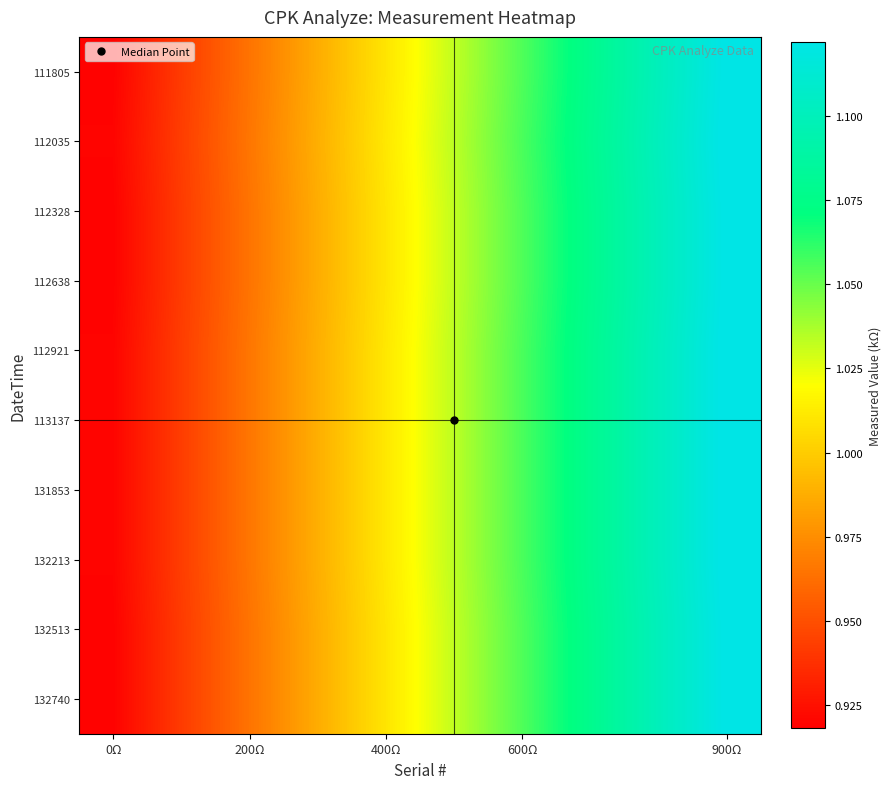

Reading right to left, extract all data points from this chart.

111805: 1.1	1.1	1.1	1.1	1.0	1.0	1.0	1.0	0.9	0.9
112035: 1.1	1.1	1.1	1.1	1.0	1.0	1.0	1.0	0.9	0.9
112328: 1.1	1.1	1.1	1.1	1.0	1.0	1.0	1.0	0.9	0.9
112638: 1.1	1.1	1.1	1.1	1.0	1.0	1.0	1.0	0.9	0.9
112921: 1.1	1.1	1.1	1.1	1.0	1.0	1.0	1.0	0.9	0.9
113137: 1.1	1.1	1.1	1.1	1.0	1.0	1.0	1.0	0.9	0.9
131853: 1.1	1.1	1.1	1.1	1.0	1.0	1.0	1.0	0.9	0.9
132213: 1.1	1.1	1.1	1.1	1.0	1.0	1.0	1.0	0.9	0.9
132513: 1.1	1.1	1.1	1.1	1.0	1.0	1.0	1.0	0.9	0.9
132740: 1.1	1.1	1.1	1.1	1.0	1.0	1.0	1.0	0.9	0.9